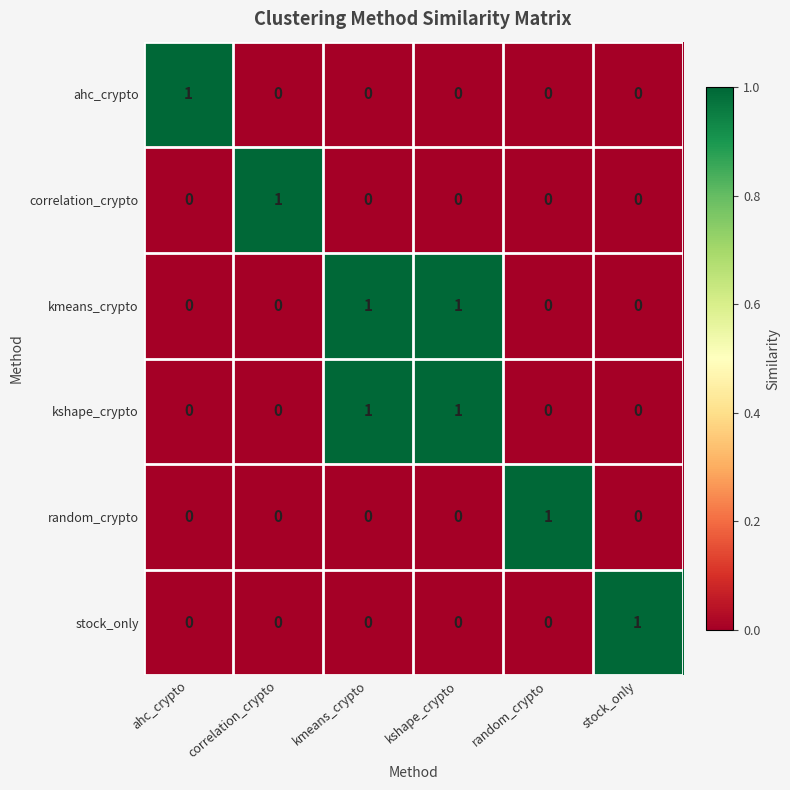

Is it true that random_crypto equals 1 at random_crypto?

True